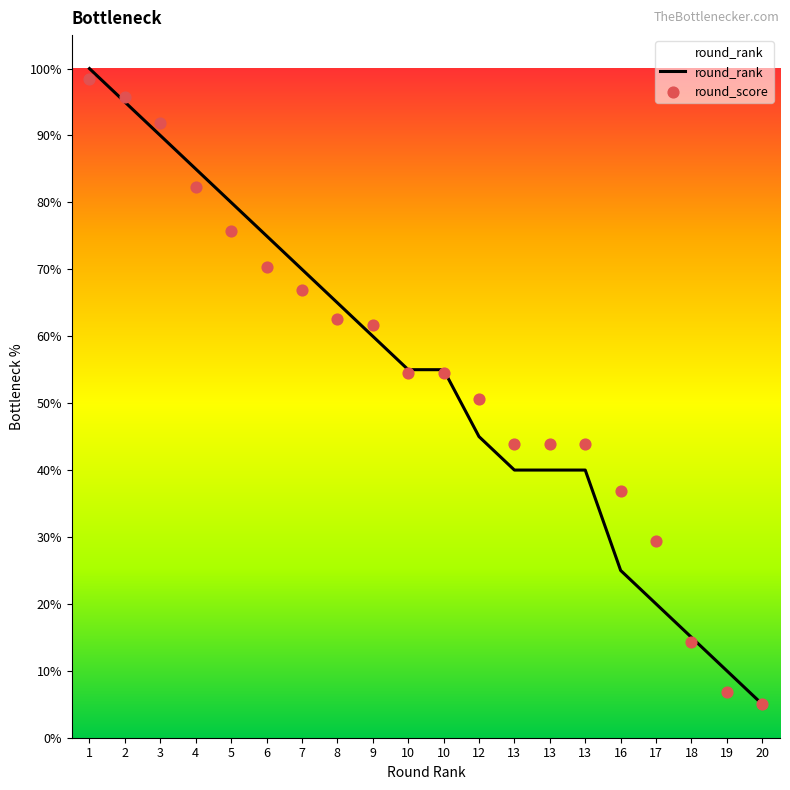

What are all the series names shown in the legend?

round_rank, round_score